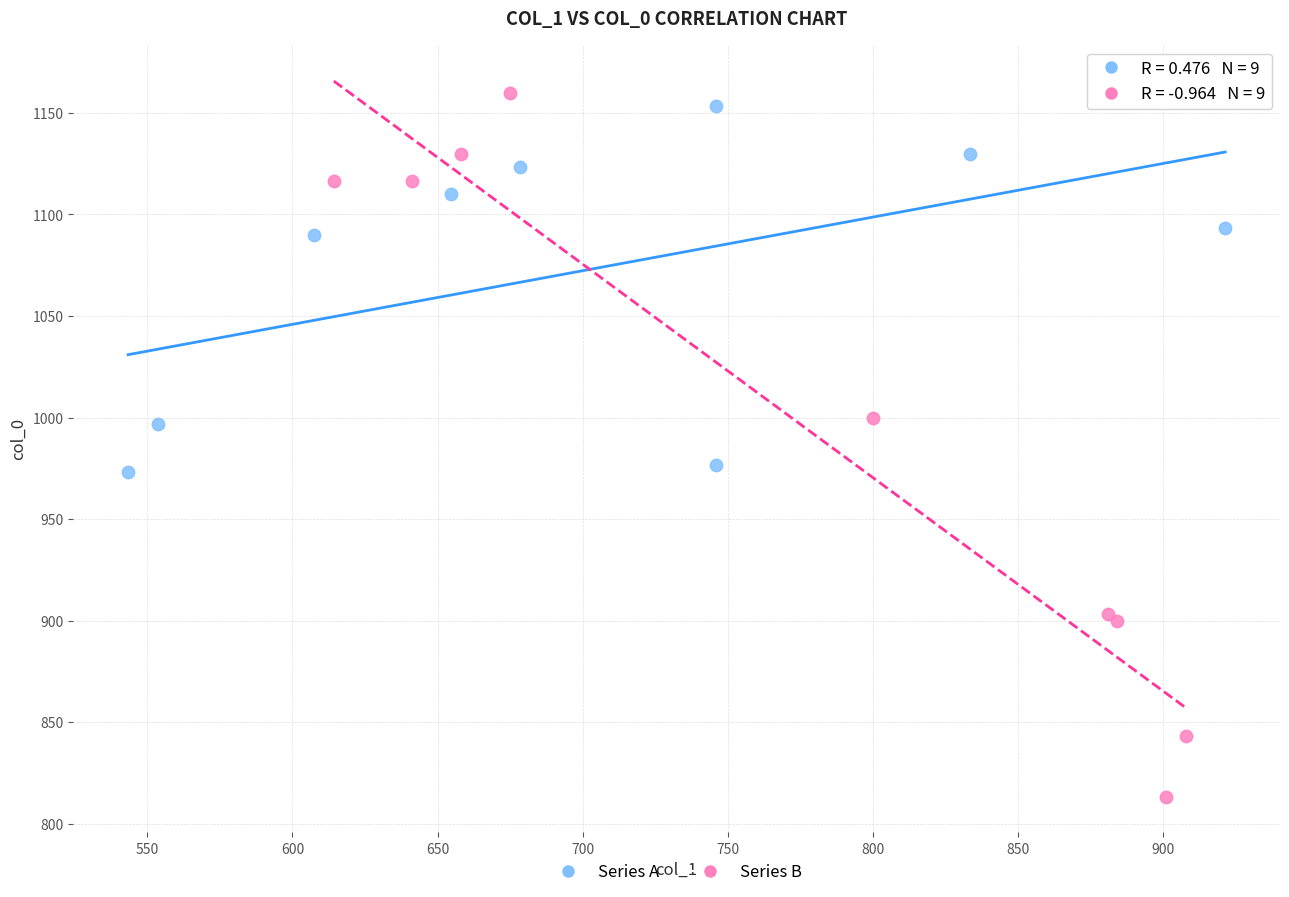

Which series has the largest Y range (max minus min)?

Series B